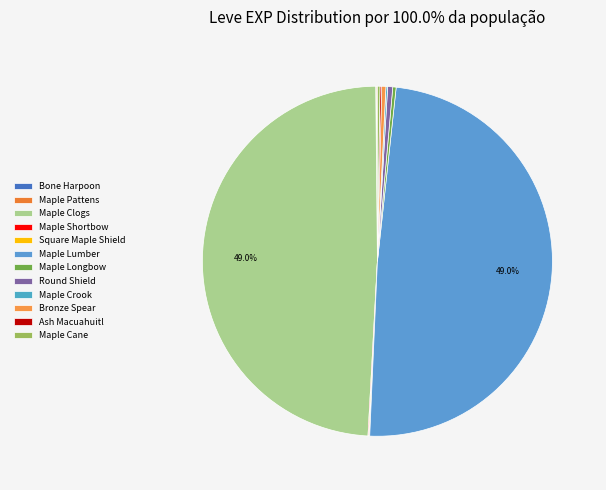

Is Ash Macuahuitl the majority of the pie?

No